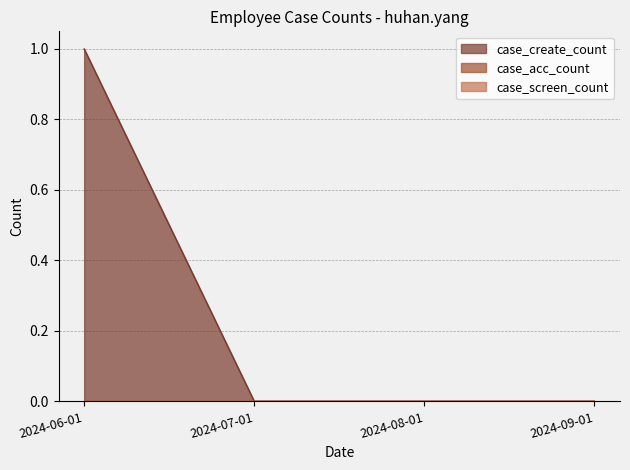

What is the label of the 2nd point from the right?

2024-08-01